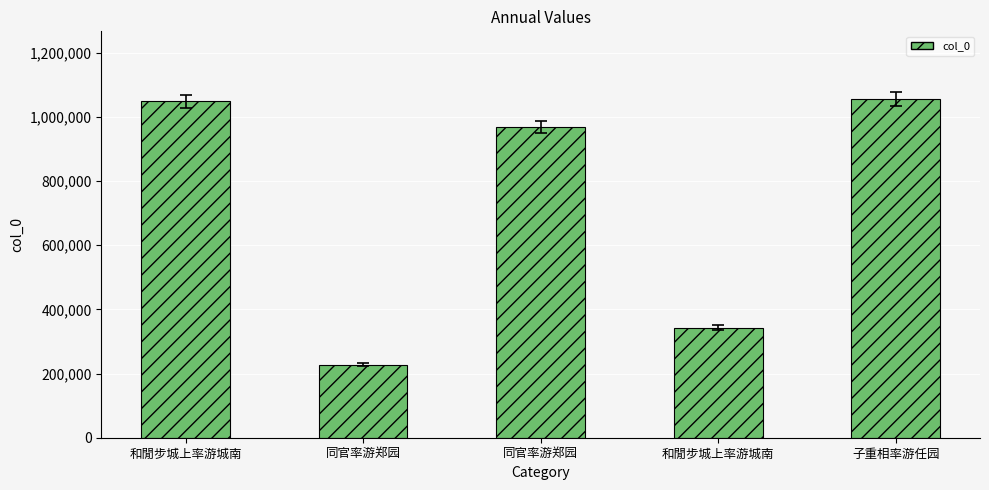

What is the label of the 2nd bar from the left?

同官率游郑园